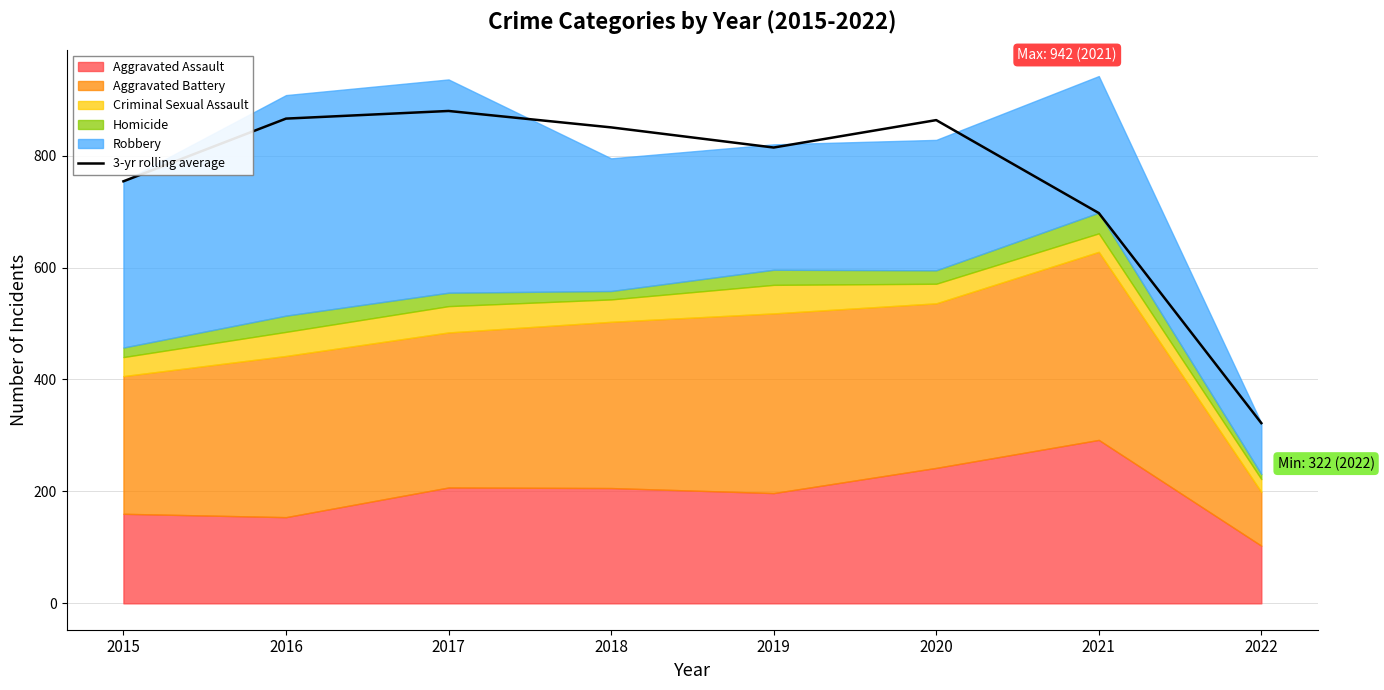

The chart shows a value of 754.0 at 2015. True or false?

True